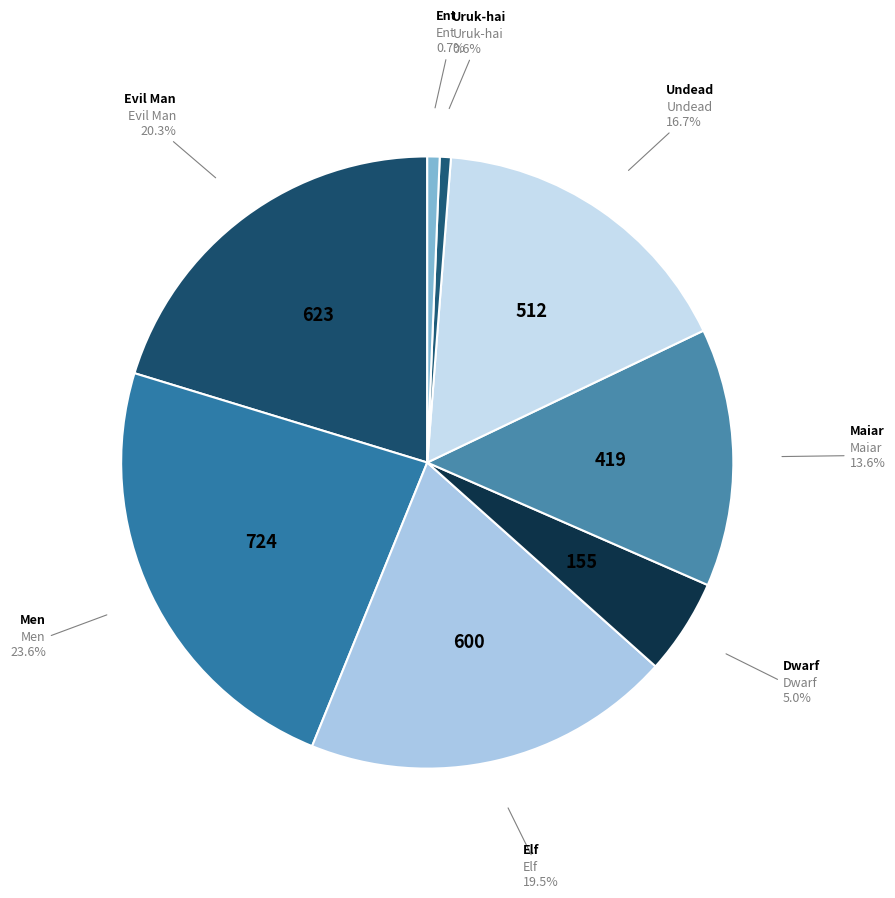

How many slices are in this pie chart?

8